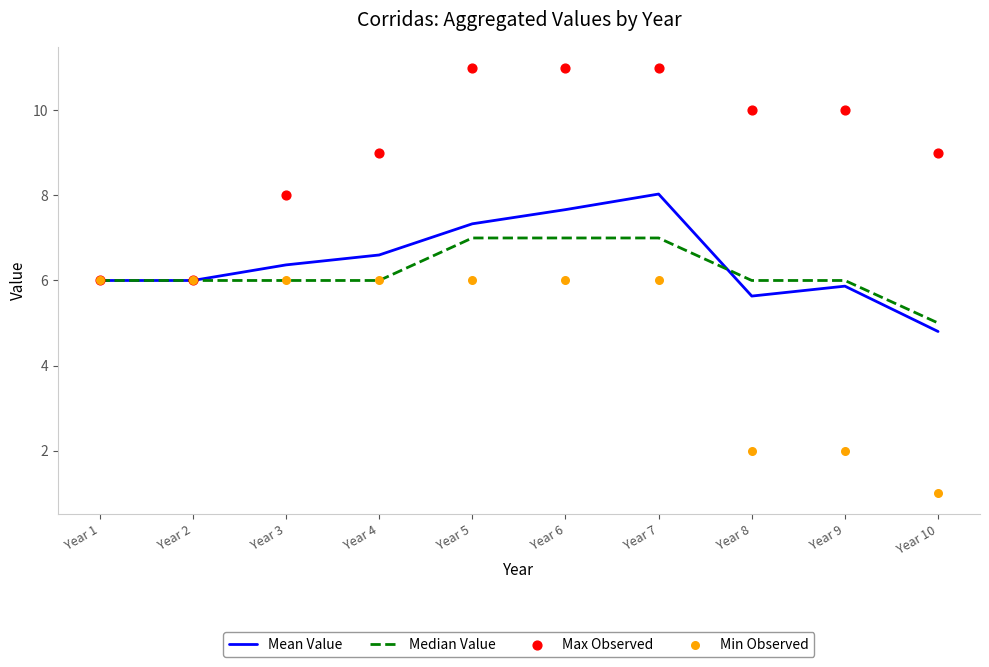

Which series contains the lowest Y value?

Min Observed